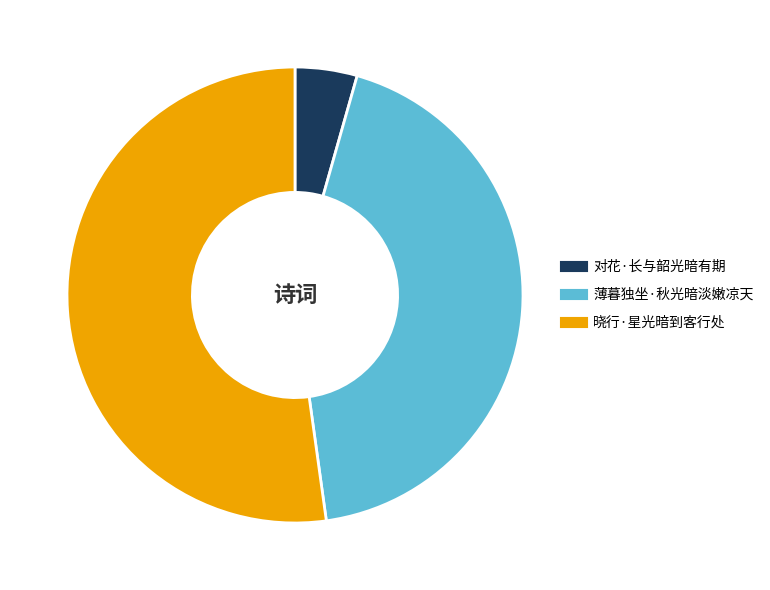

Do 晓行·星光暗到客行处 and 薄暮独坐·秋光暗淡嫩凉天 together represent more than half of the pie?

Yes